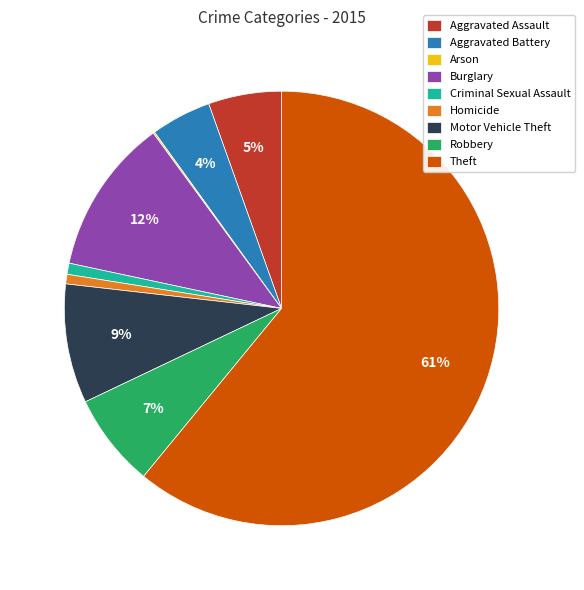

To the nearest percent, what is the average slice percentage?

11%